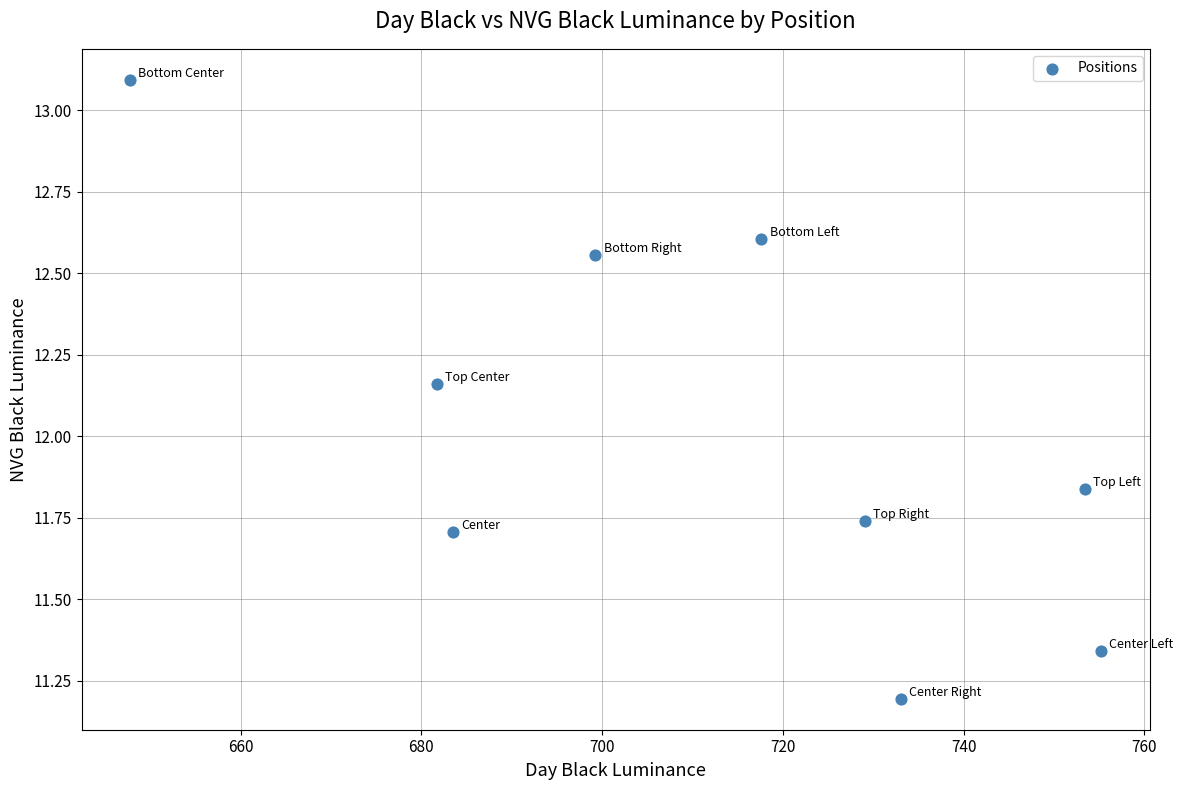

What is the average Y value?

12.0